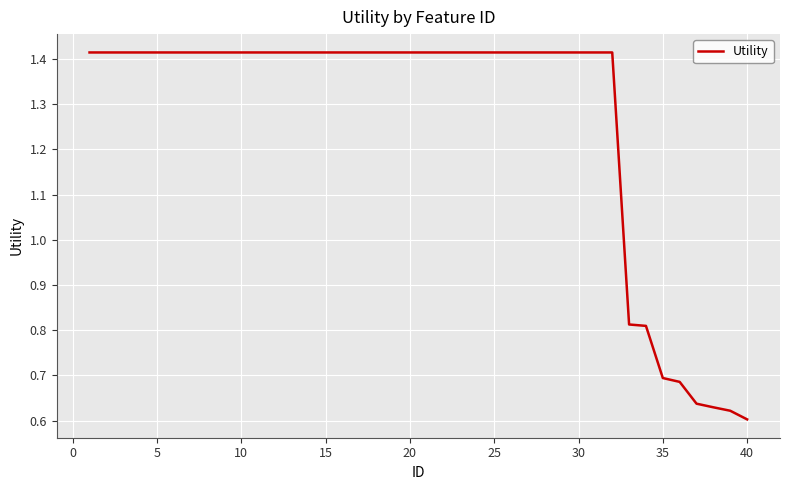

Does the chart have visible grid lines?

Yes